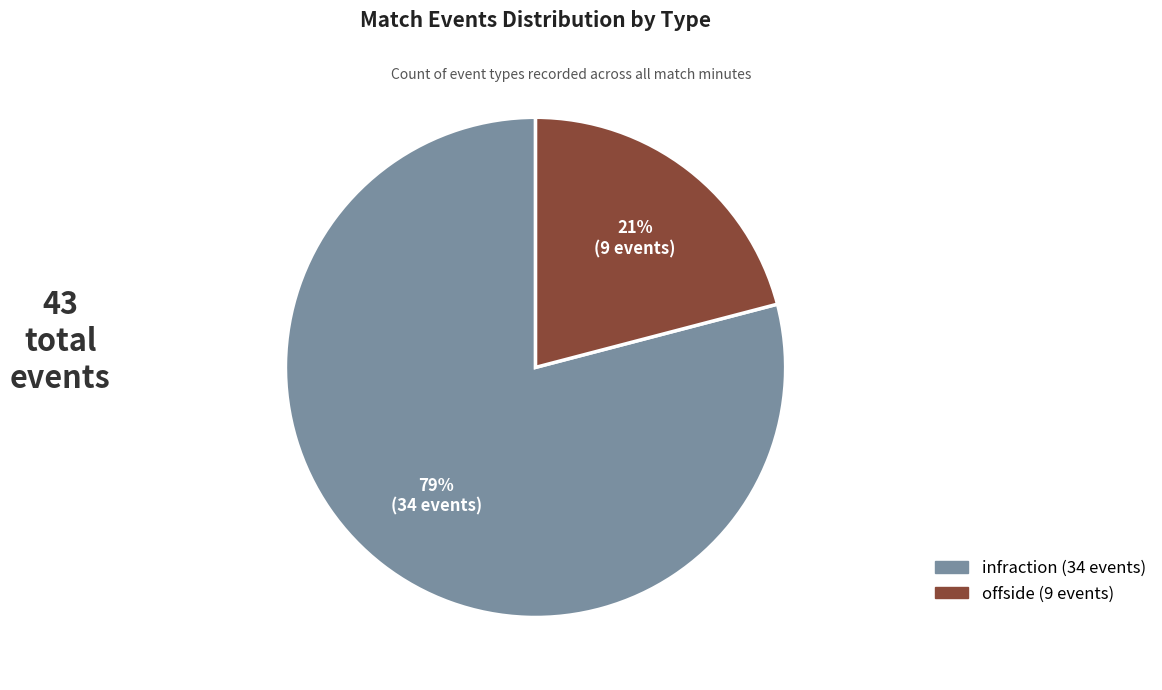

True or false: offside accounts for 21% of the total.

True